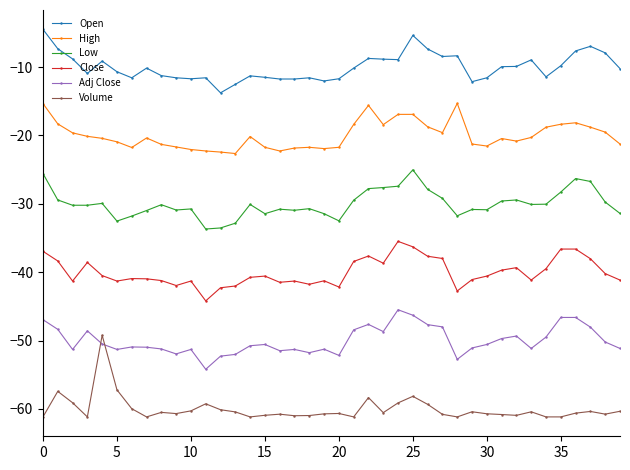

What is the highest value of the Open series?

-4.5